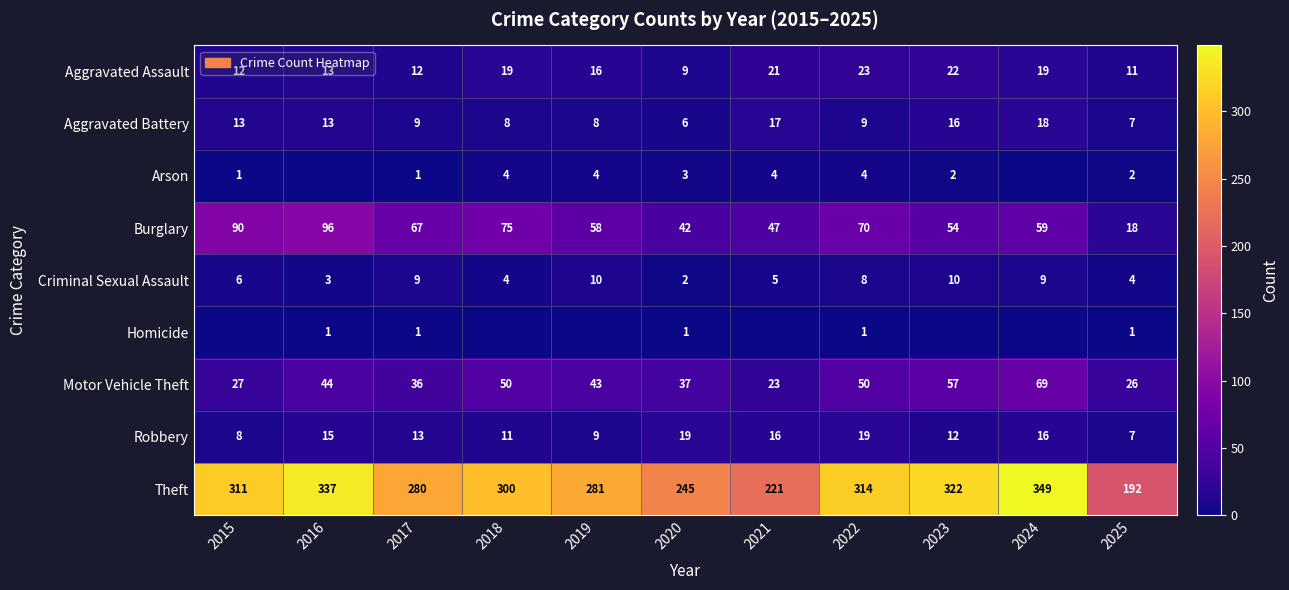

What is the difference between the maximum and minimum values in the Aggravated Battery series?

12